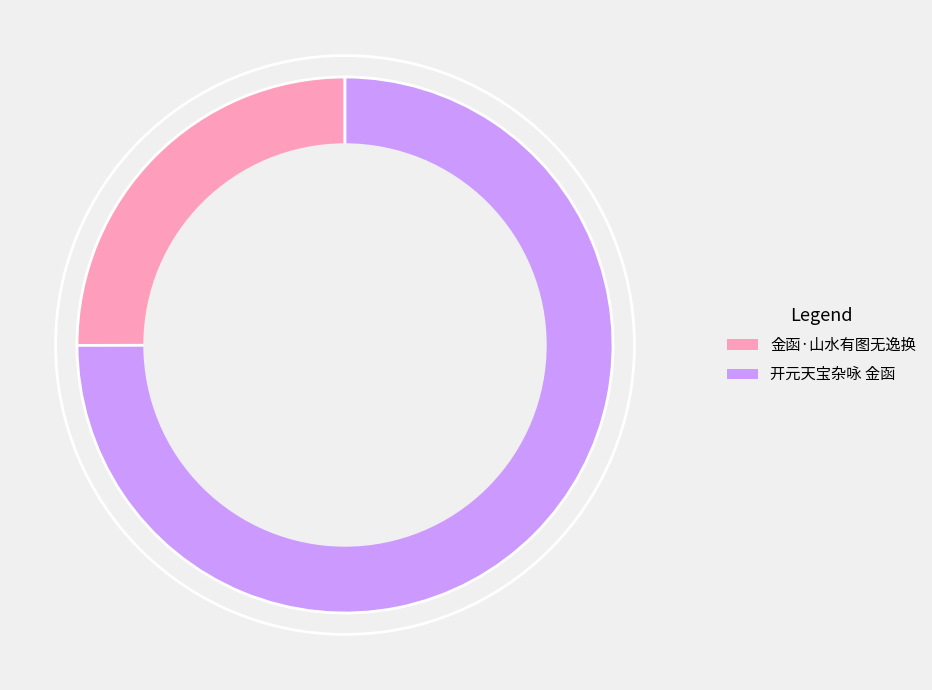

What is the majority slice?

开元天宝杂咏 金函